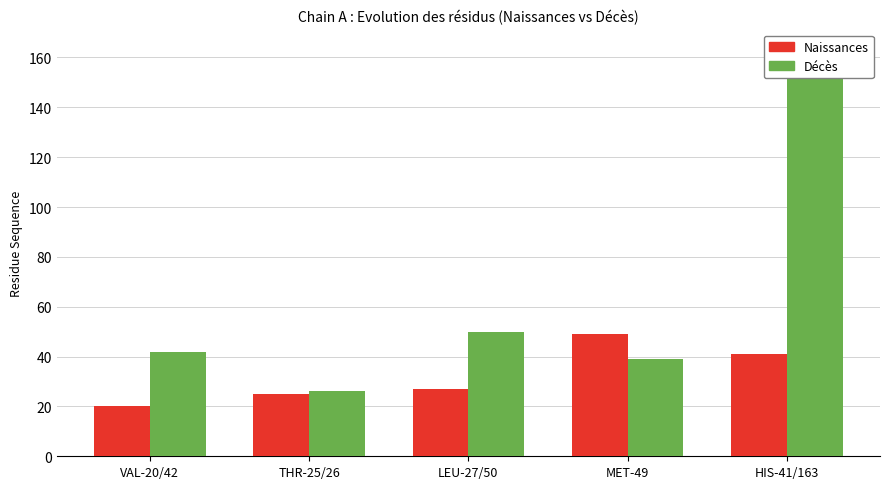

What is the maximum value shown in the chart?

163